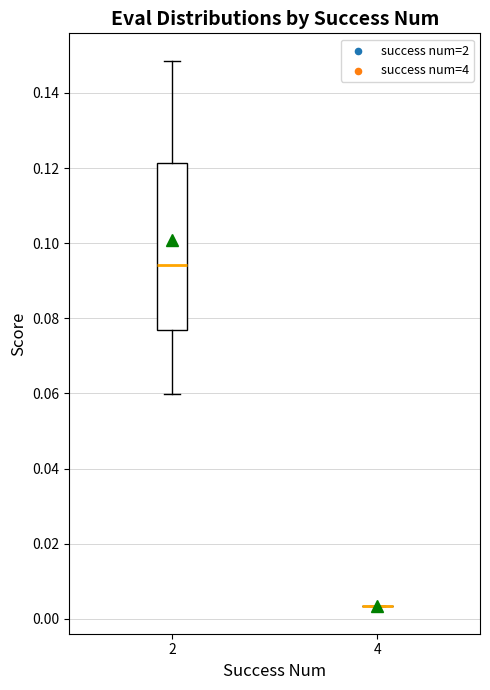

Reading left to right, transcribe this box plot: for each box, give where its median line is, the range the box spans, and where its two whiskers end, as read against the y-axis. The values are not printed on the chart, so give them approximately, as read against the axis.

2: median 0.094, box 0.076 to 0.122, whiskers 0.060 to 0.148
4: box collapsed to a line at 0.004, whiskers 0.004 to 0.004